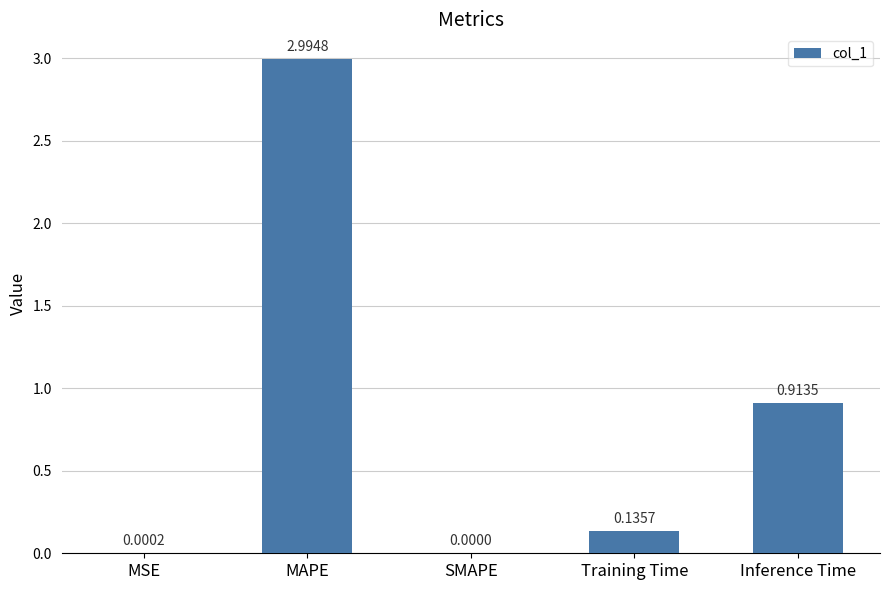

Which has a higher value, Inference Time or MSE?

Inference Time